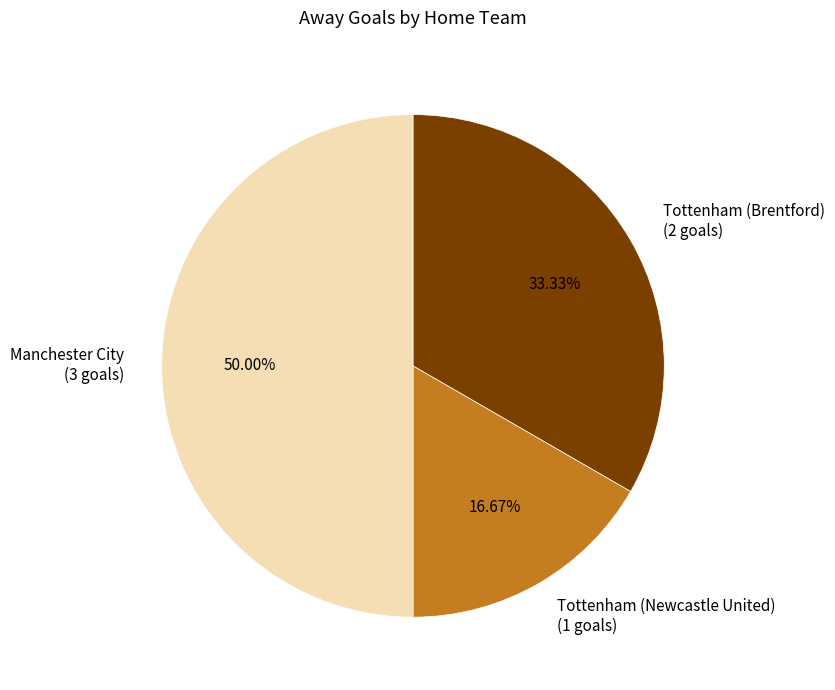

Count the number of slices in the pie.

3